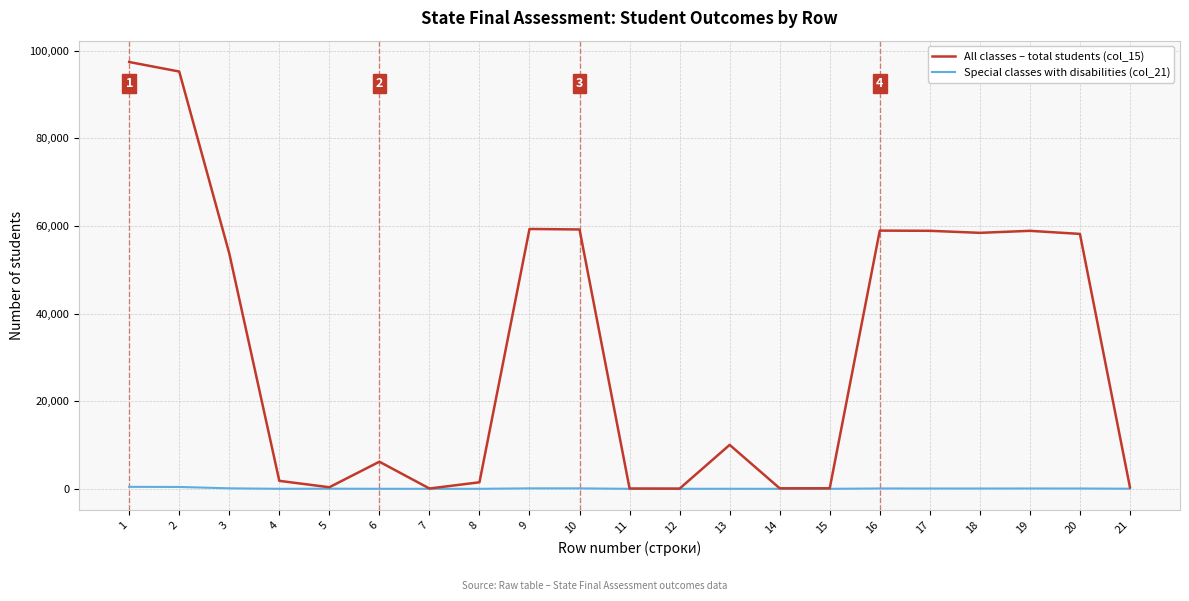

Rank the series by their average value, from lowest to highest.

Special classes with disabilities (col_21), All classes – total students (col_15)